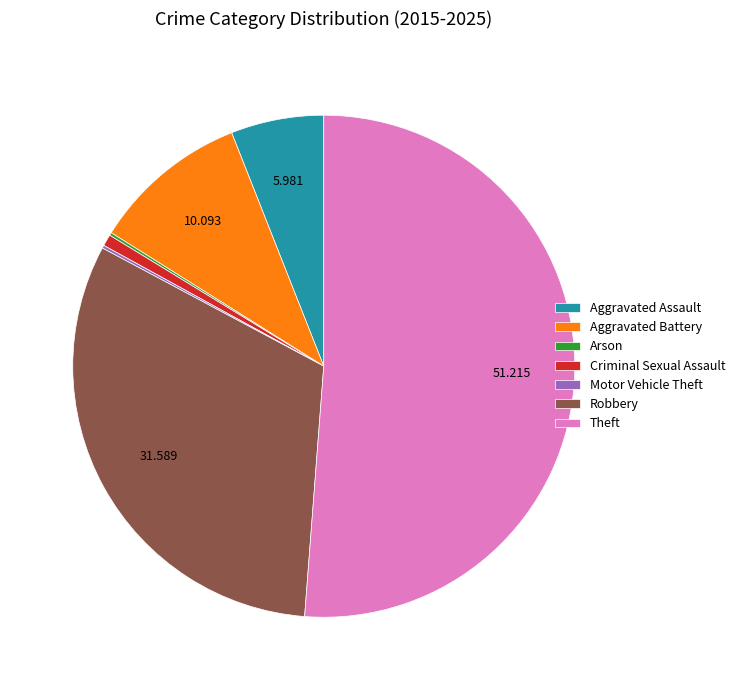

Which category accounts for the majority?

Theft